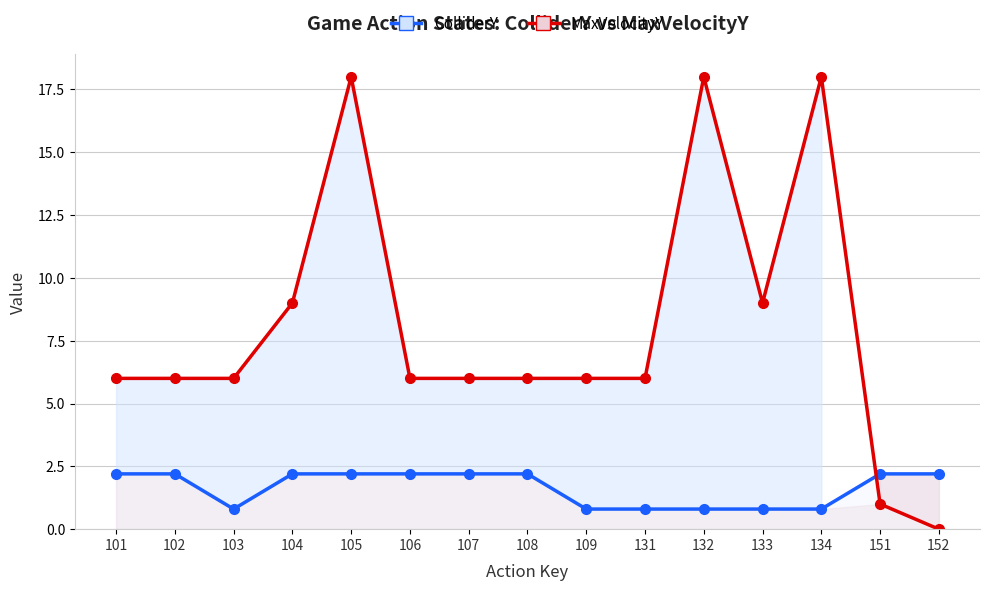

The value of MaxVelocityY at 101 is 6.0. True or false?

True